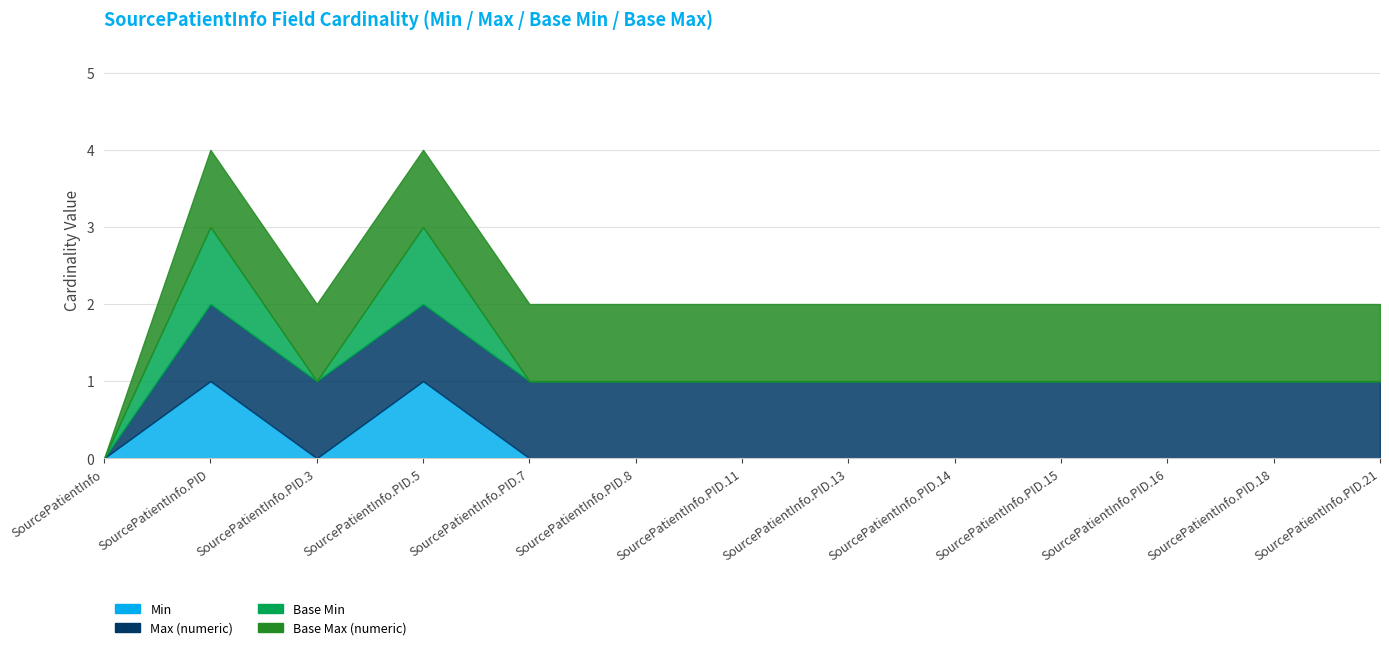

The value of Base Min at SourcePatientInfo.PID.18 is 0. True or false?

True